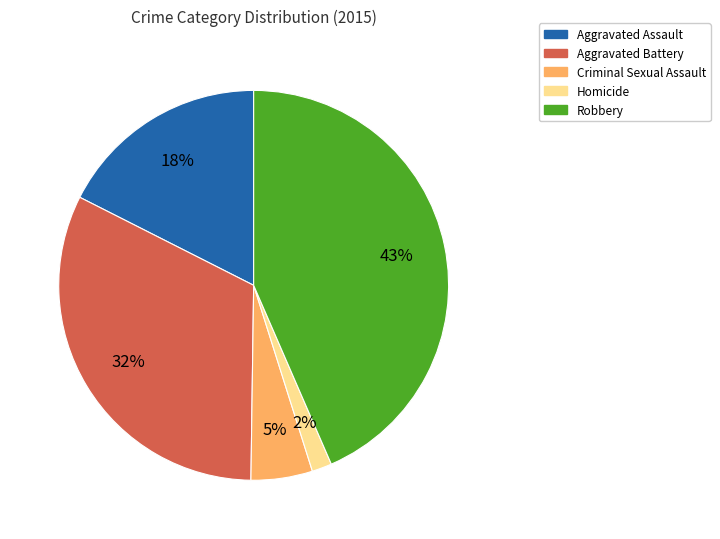

Is it true that Homicide is 2% of the pie?

True